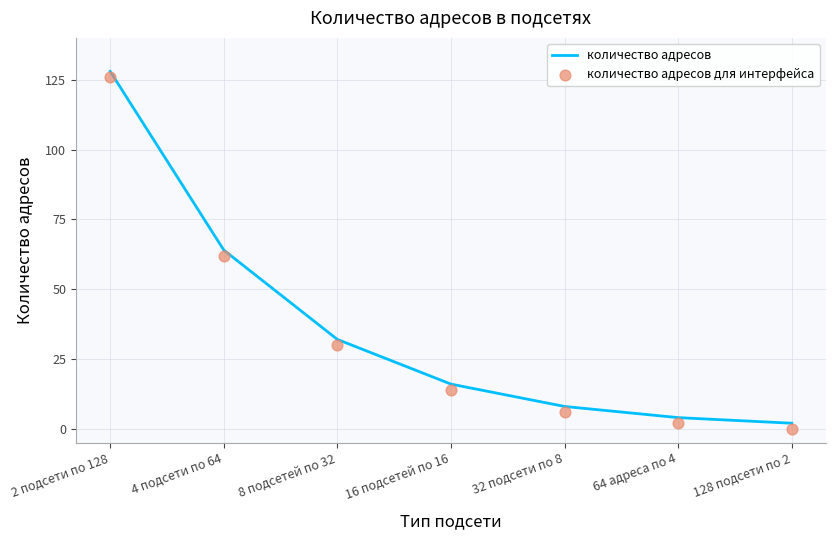

At how many categories does at least one series exceed 53?

2